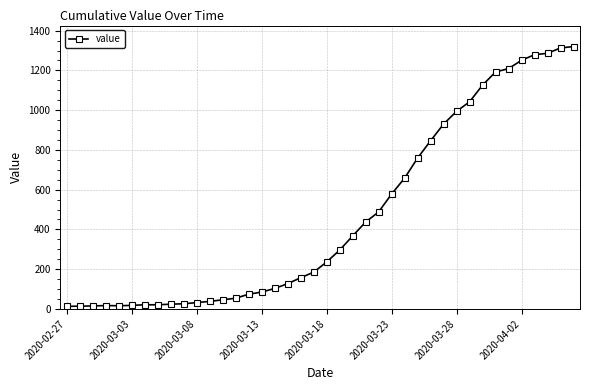

What is the greatest value displayed?

1320